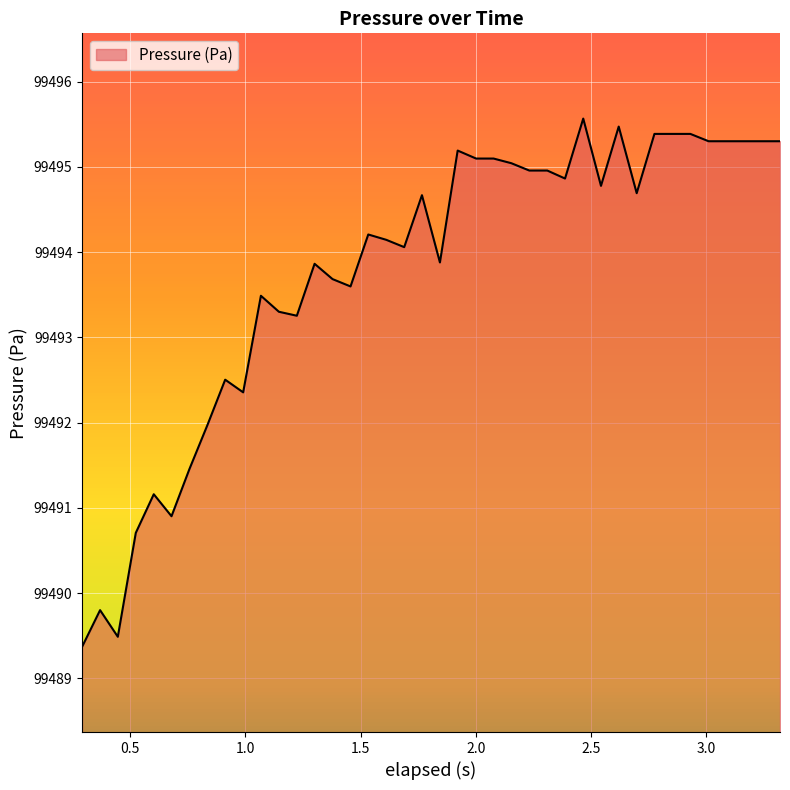

What is the minimum value shown in the chart?

99489.4